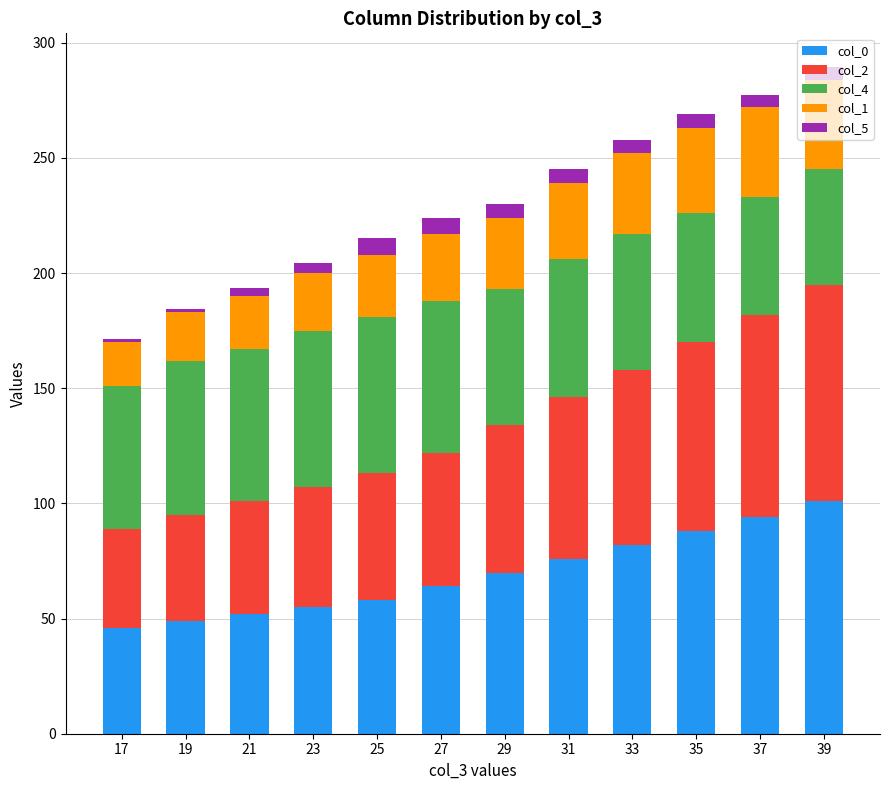

What is the maximum value for col_0?

101.0